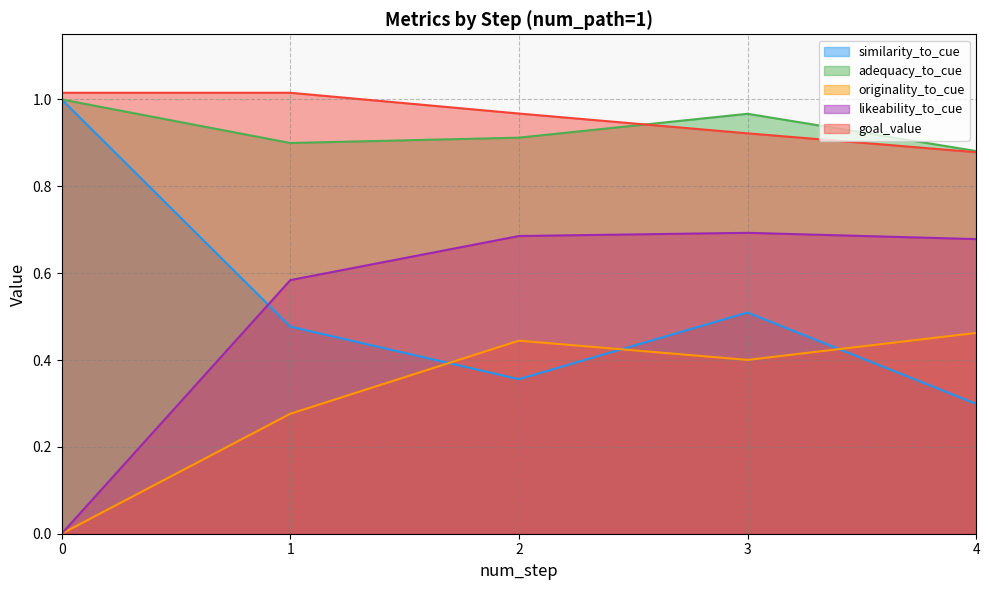

Which series has the largest total across all categories?

goal_value